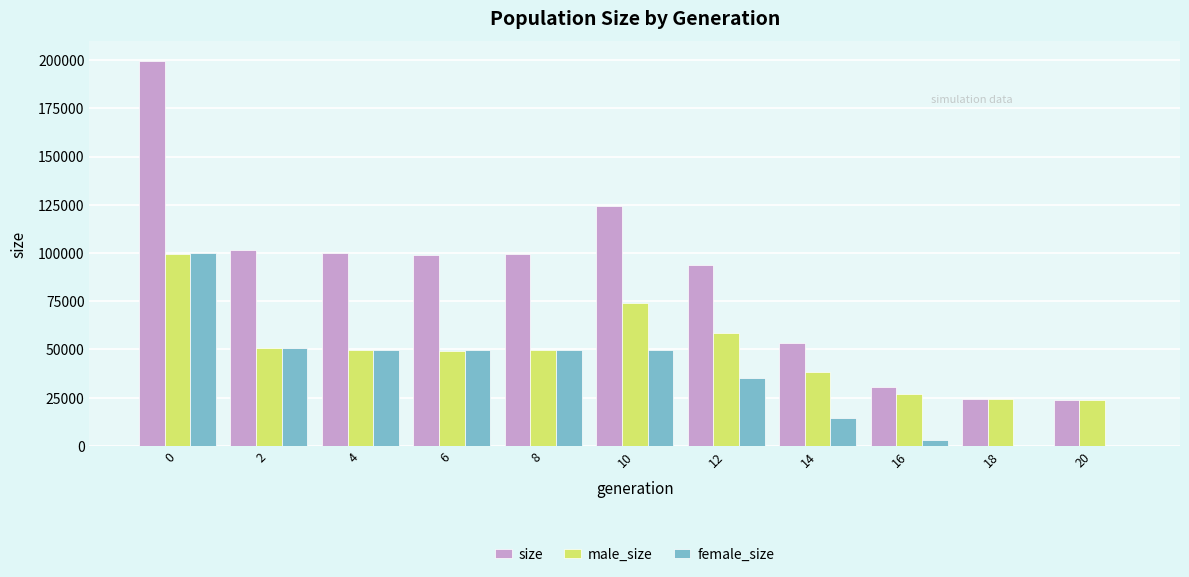

What is the sum of all female_size values?

403090